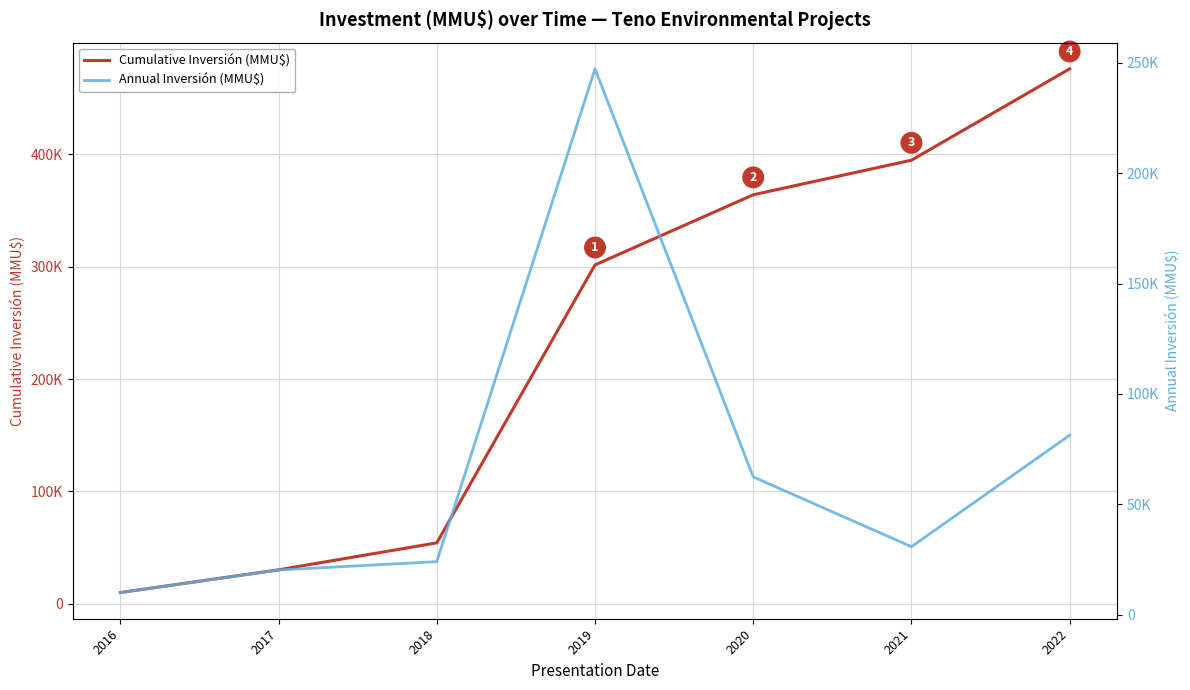

Reading left to right, what are all the values shown in this chart?

Cumulative Inversión (MMU$): 2016=10000	2017=30212	2018=54212	2019=301512	2020=363912	2021=394688	2022=475964
Annual Inversión (MMU$): 2016=10000	2017=20212	2018=24000	2019=247300	2020=62400	2021=30776	2022=81276